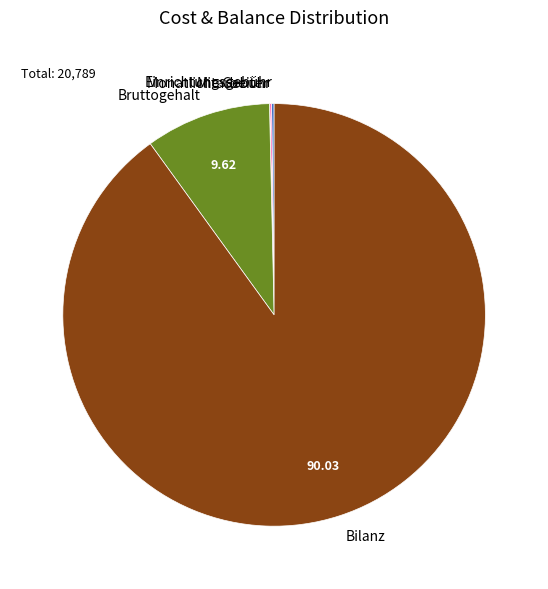

What is the largest slice in the pie chart?

Bilanz